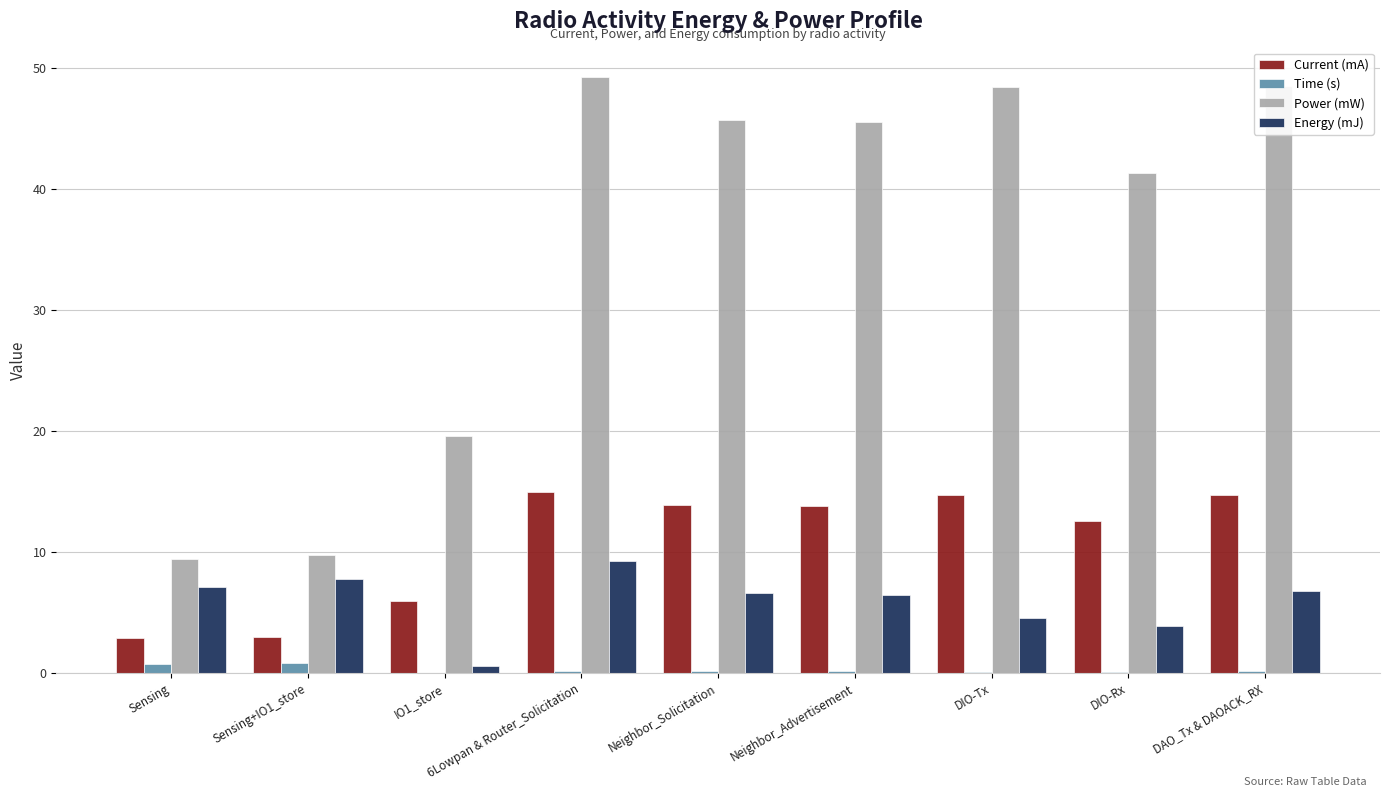

What is the sum of all Current (mA) values?

96.2